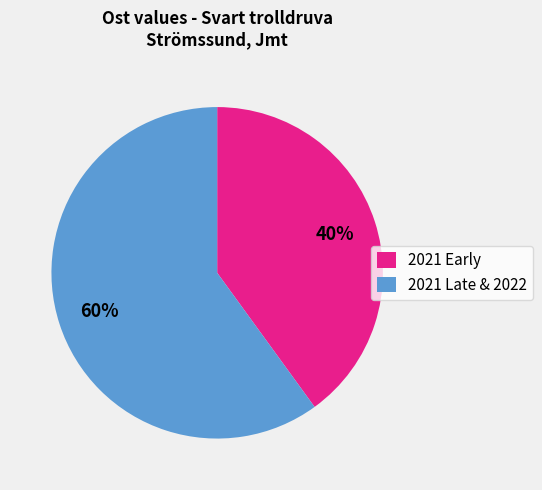

Is 2021 Late & 2022 the majority of the pie?

Yes